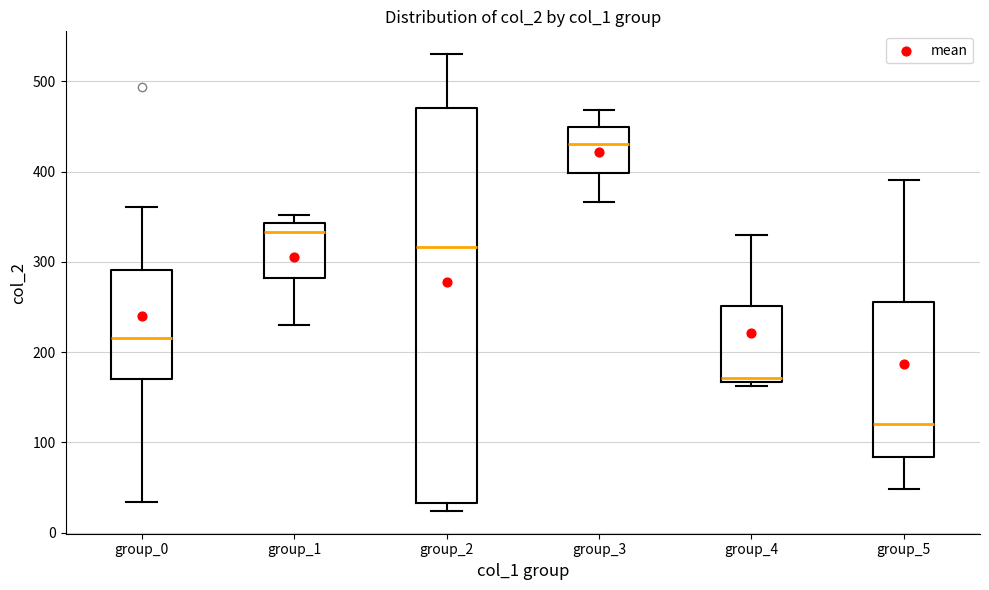

Where does the median line of the box for group_5 sit on the y-axis? The values are not printed on the chart, so give them approximately, as read against the axis.

120